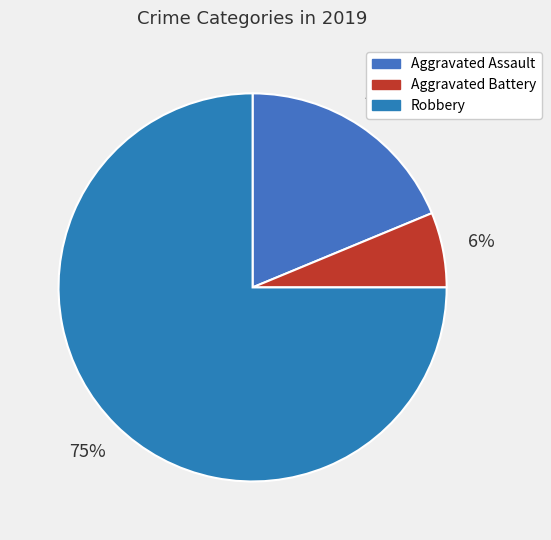

True or false: Aggravated Battery accounts for 6% of the total.

True